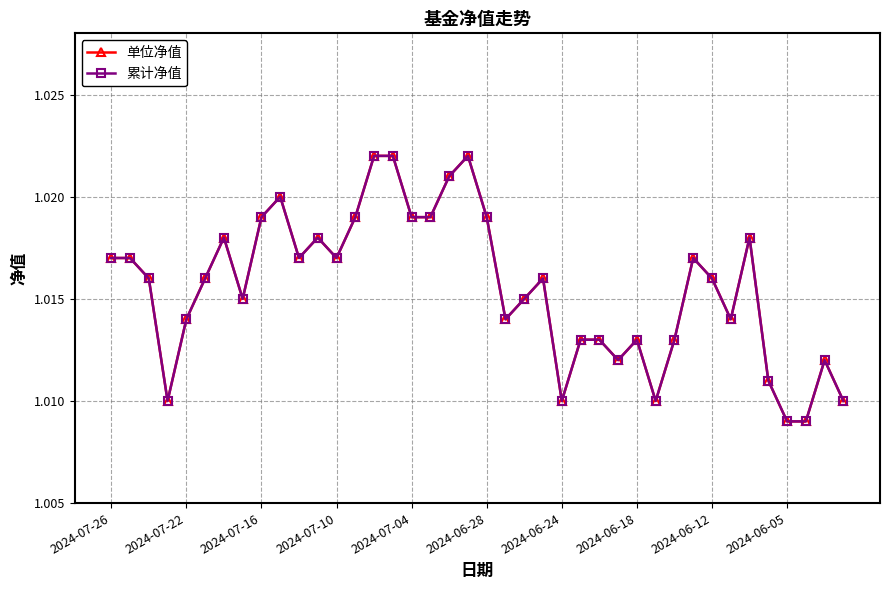

Is this an area chart (filled region under the line)?

No